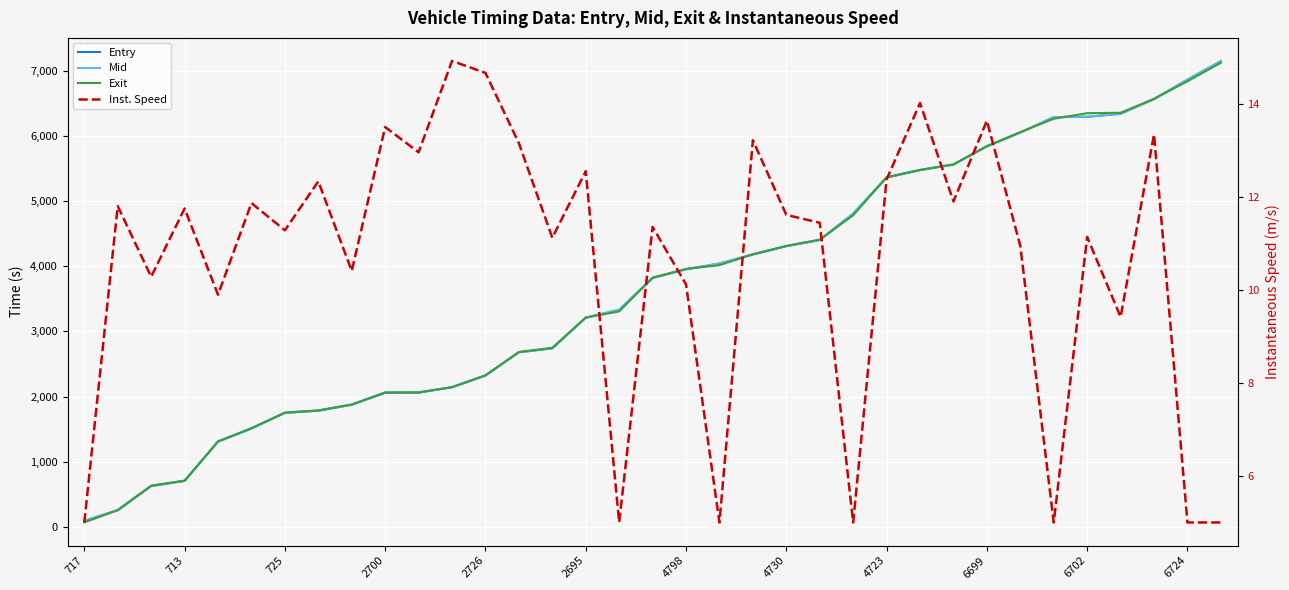

What are all the series names shown in the legend?

Entry, Mid, Exit, Inst. Speed